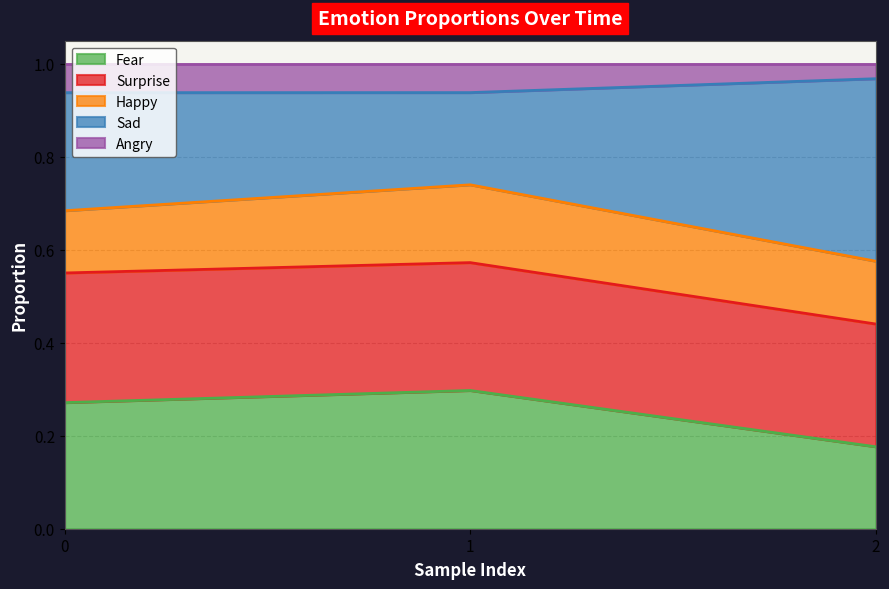

What is the smallest value displayed?

0.2